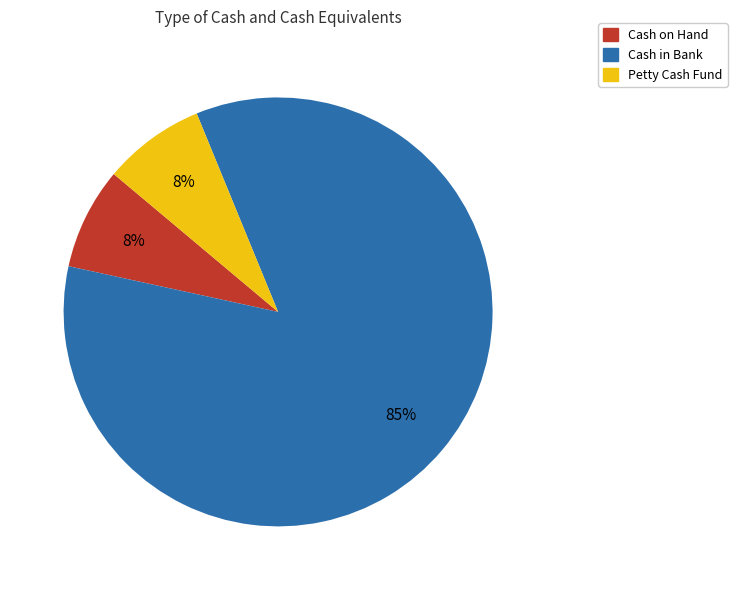

To the nearest percent, what percentage of the pie is Cash on Hand?

8%